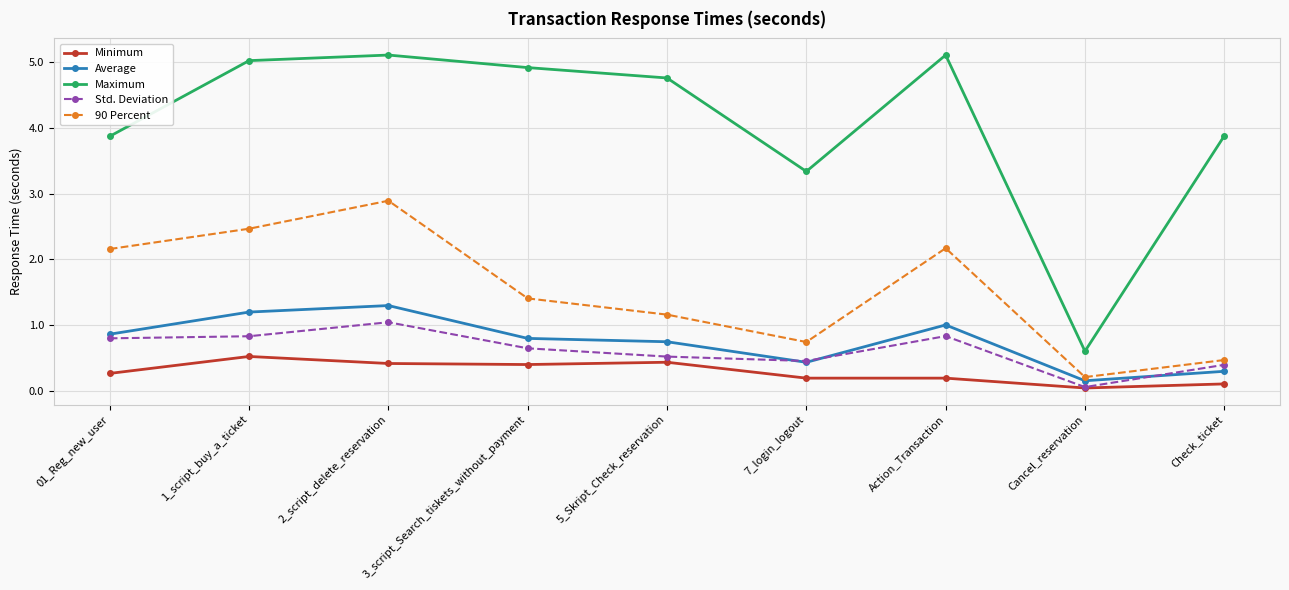

Where is the first local maximum for Maximum?

2_script_delete_reservation